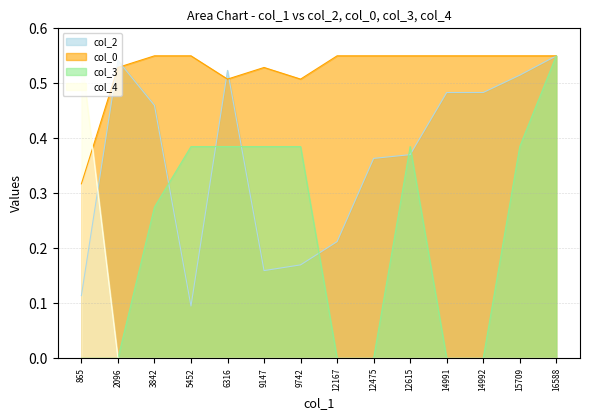

What is the difference between the second highest and second lowest values in the col_2 series?

0.4